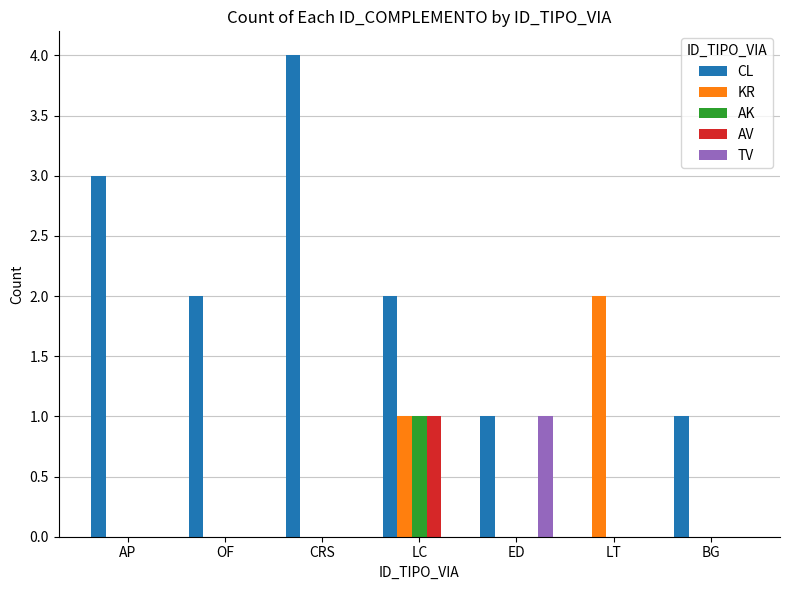

Does the chart contain stacked bars?

No